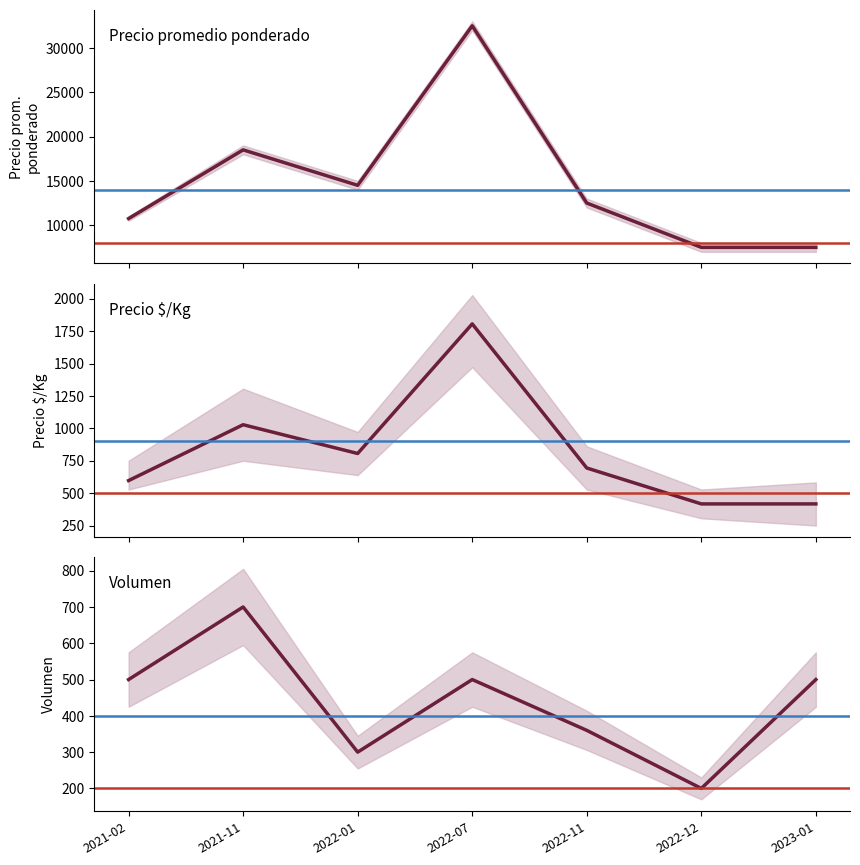

How many interior local peaks does the Volumen series have?

2